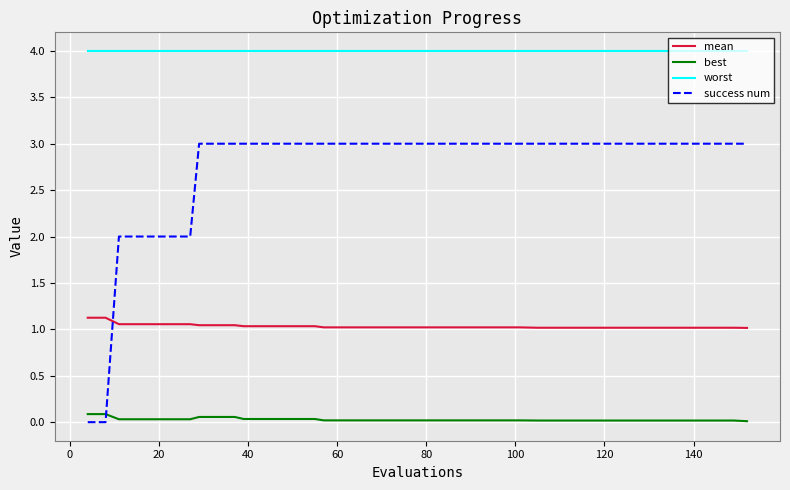

Rank the series by their average value, from lowest to highest.

best, mean, success num, worst